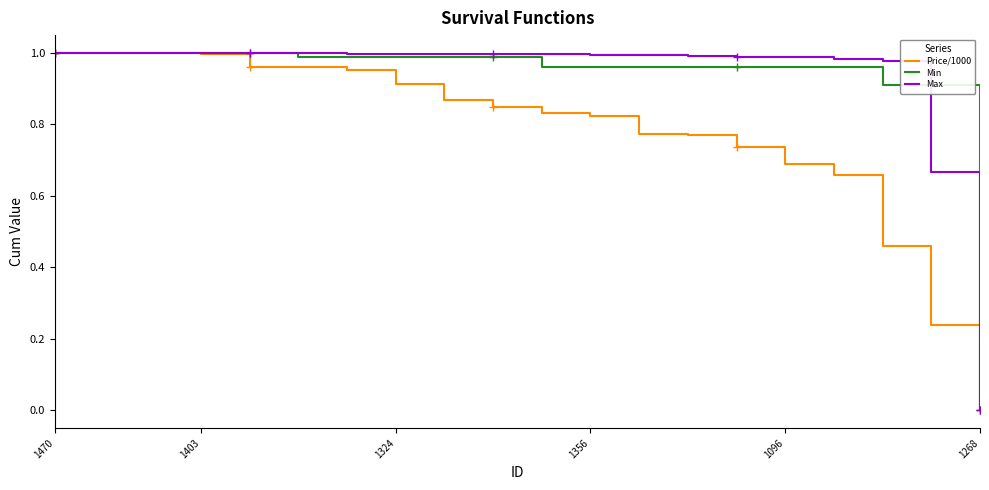

Is it true that Min equals 0.5 at 1356?

False